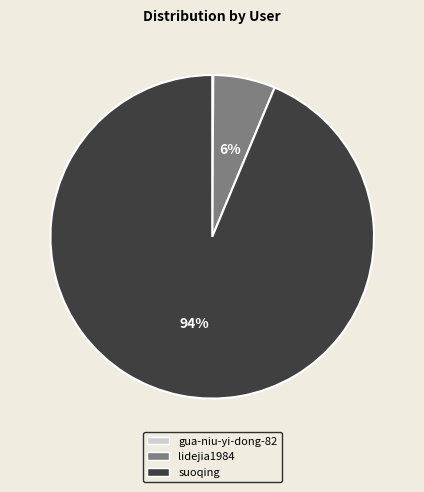

Is it true that lidejia1984 is 6% of the pie?

True